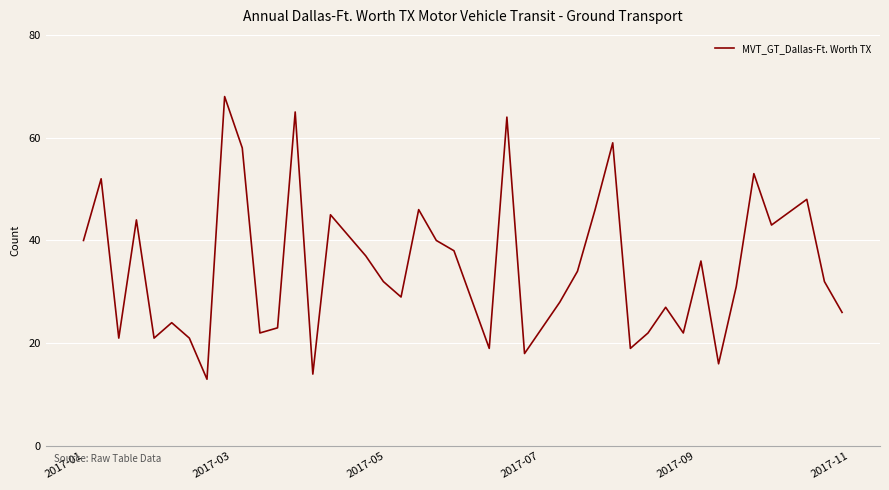

How many lines are shown in the chart?

1